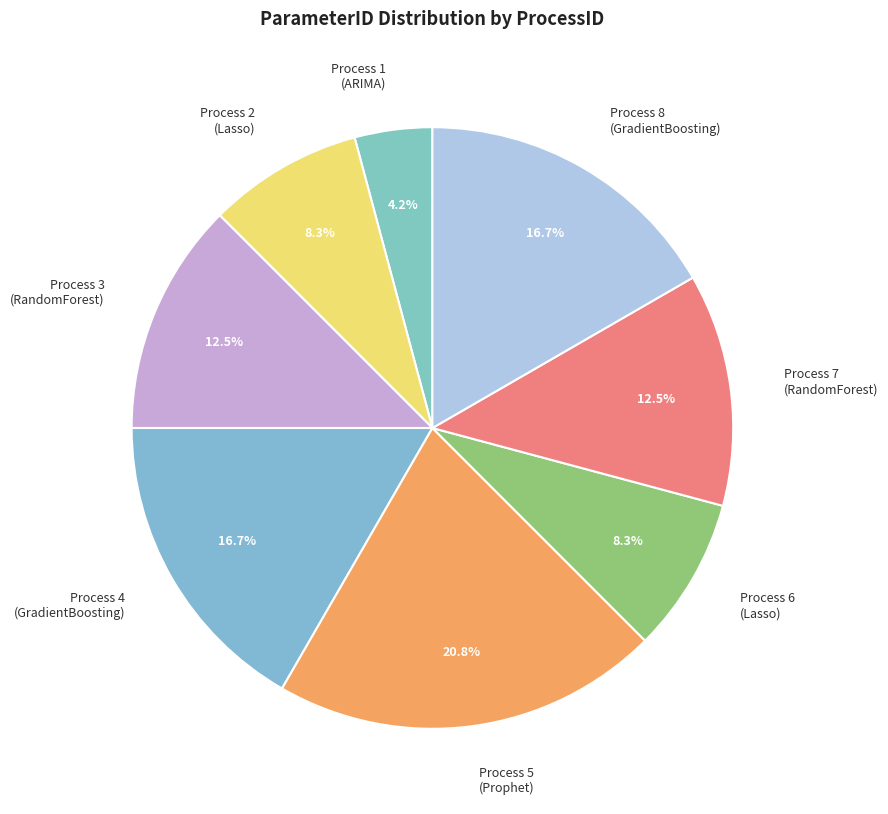

How many slices are in this pie chart?

8